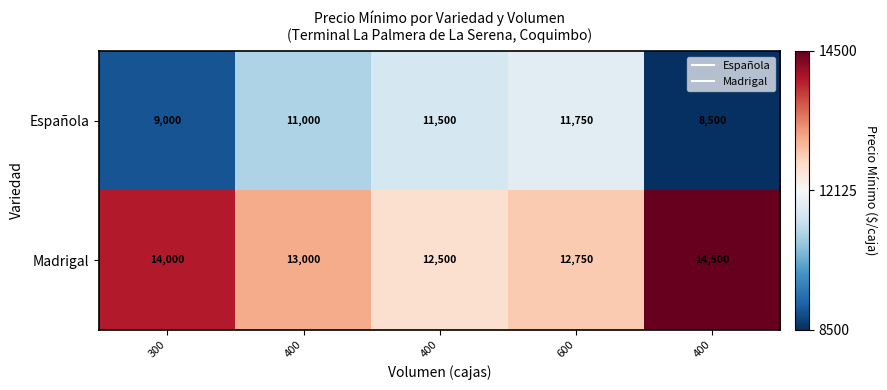

Which series has the largest range (max minus min)?

Española